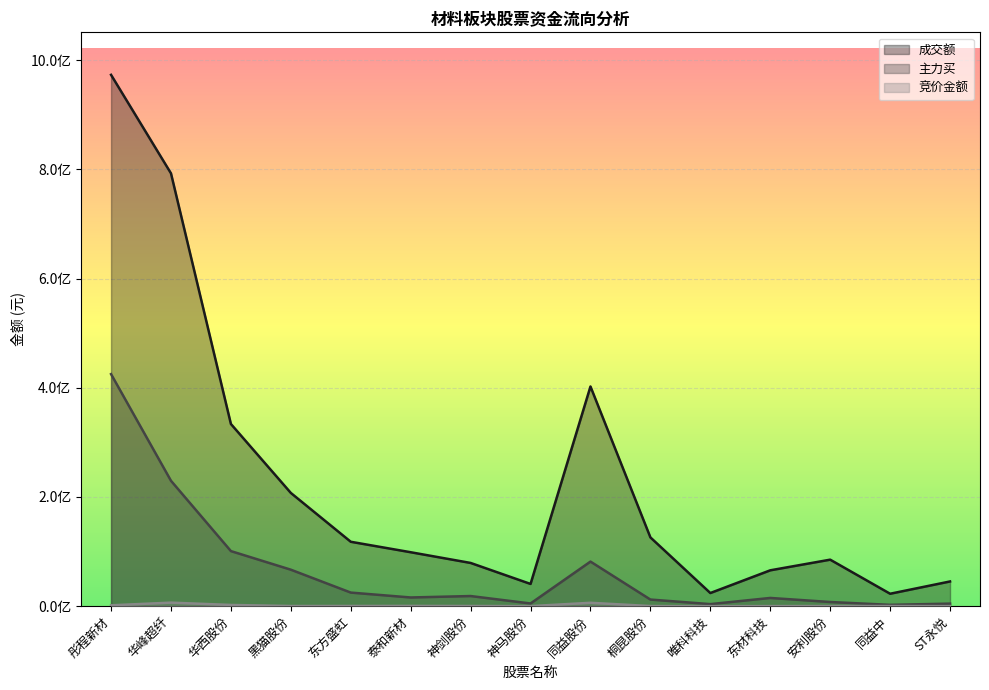

Which category has the lowest value across all series?

唯科科技